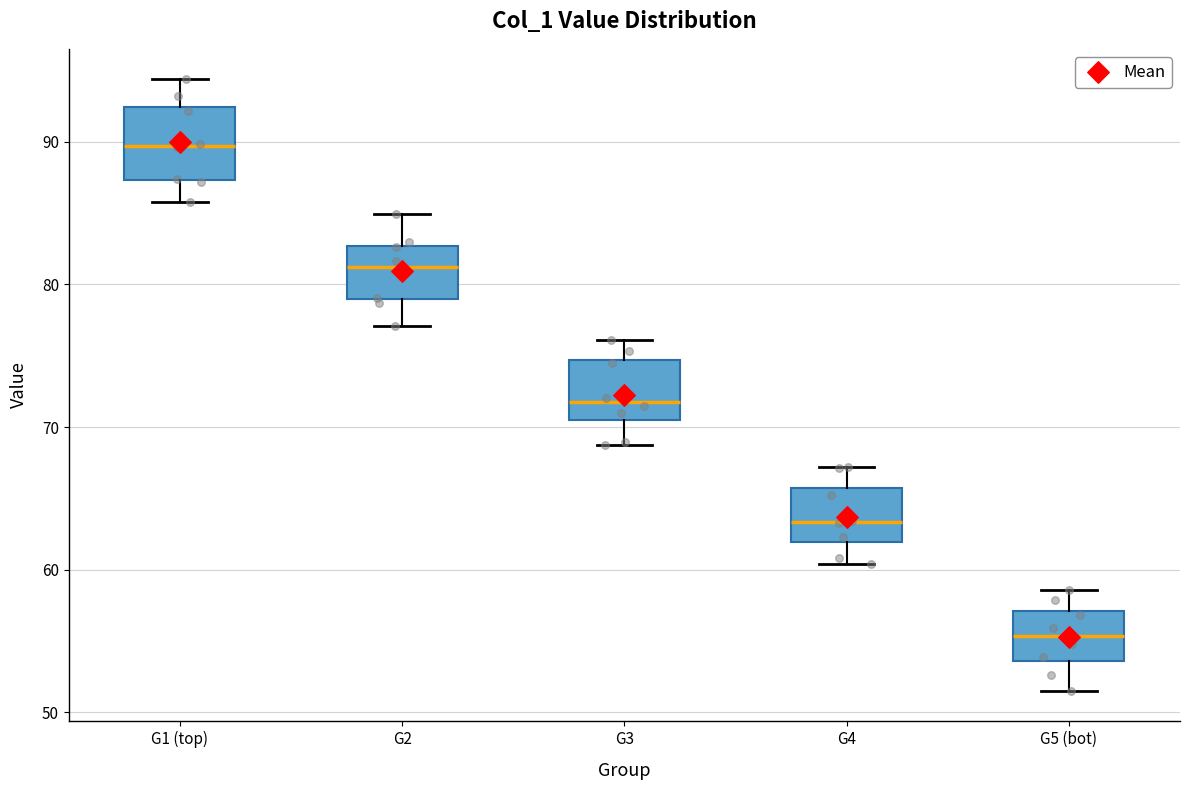

Reading left to right, transcribe this box plot: for each box, give where its median line is, the range the box spans, and where its two whiskers end, as read against the y-axis. The values are not printed on the chart, so give them approximately, as read against the axis.

G1 (top): median 90, box 87 to 92, whiskers 86 to 94
G2: median 81, box 79 to 83, whiskers 77 to 85
G3: median 72, box 70 to 75, whiskers 69 to 76
G4: median 63, box 62 to 66, whiskers 60 to 67
G5 (bot): median 55, box 54 to 57, whiskers 52 to 59